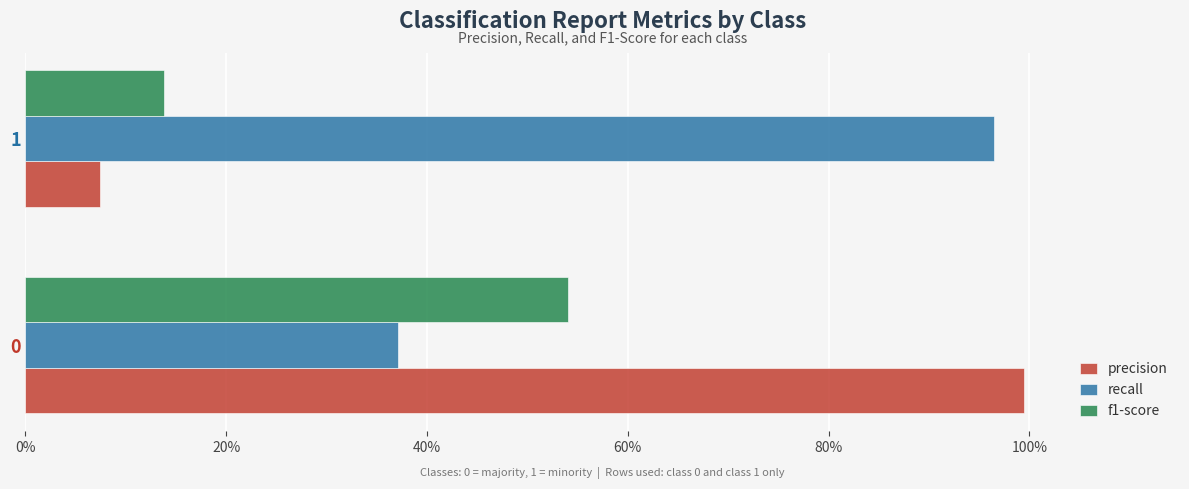

Reading right to left, what are all the values shown in this chart?

precision: 0.1	1.0
recall: 1.0	0.4
f1-score: 0.1	0.5